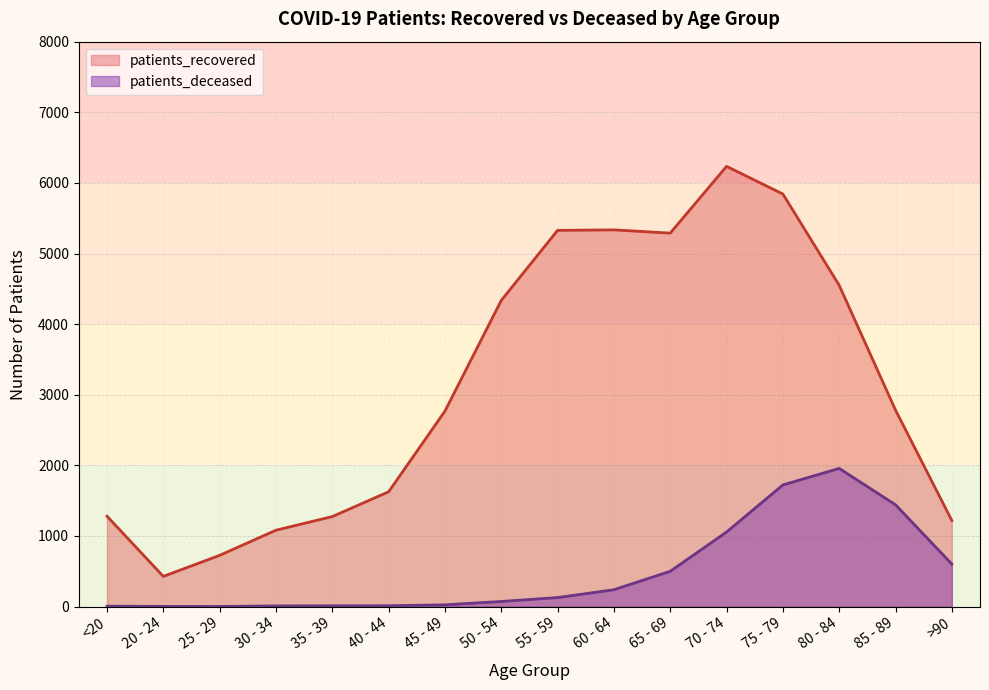

Reading right to left, what are all the values shown in this chart?

patients_recovered: 1219	2783	4550	5843	6234	5289	5335	5328	4336	2768	1626	1275	1082	726	428	1280
patients_deceased: 602	1442	1957	1723	1056	500	239	128	73	25	12	11	10	2	3	6